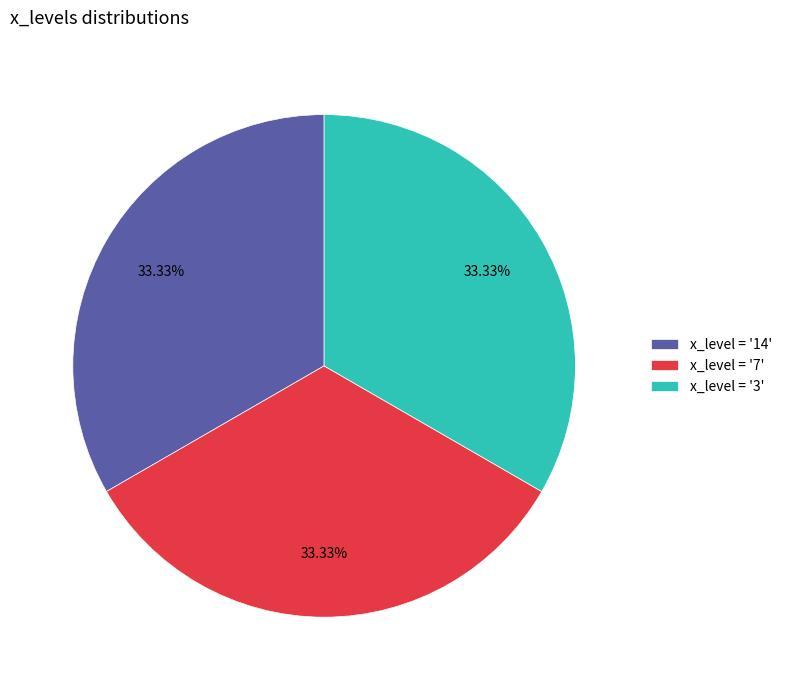

To the nearest percent, what is the difference between the largest and smallest slice percentages?

0%